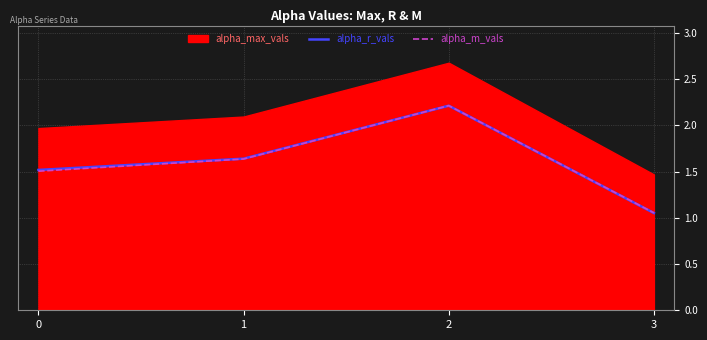

List the labels in order of alpha_r_vals value, smallest first.

3, 0, 1, 2